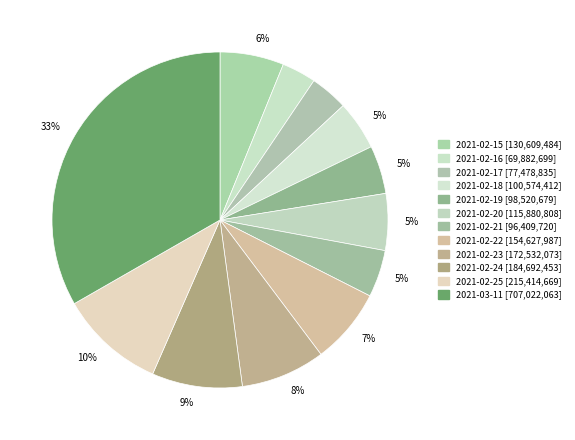

Count the number of slices in the pie.

12